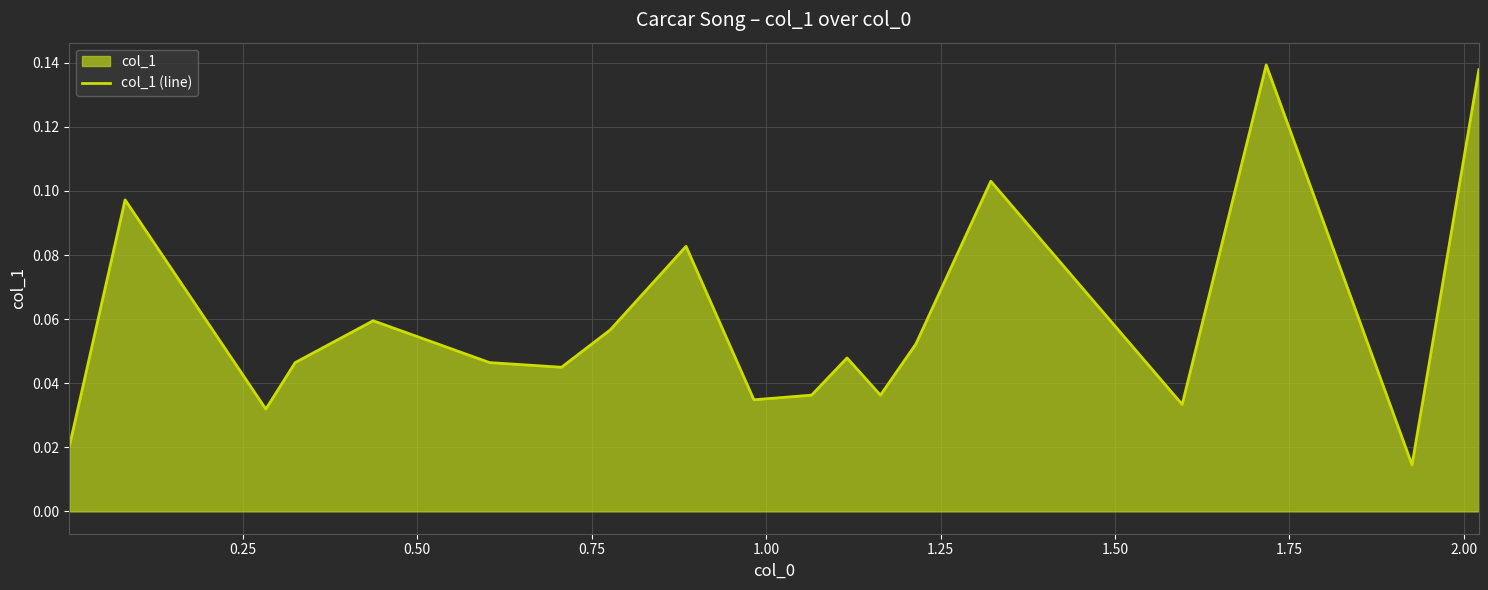

Does the chart display data point markers on the line(s)?

No